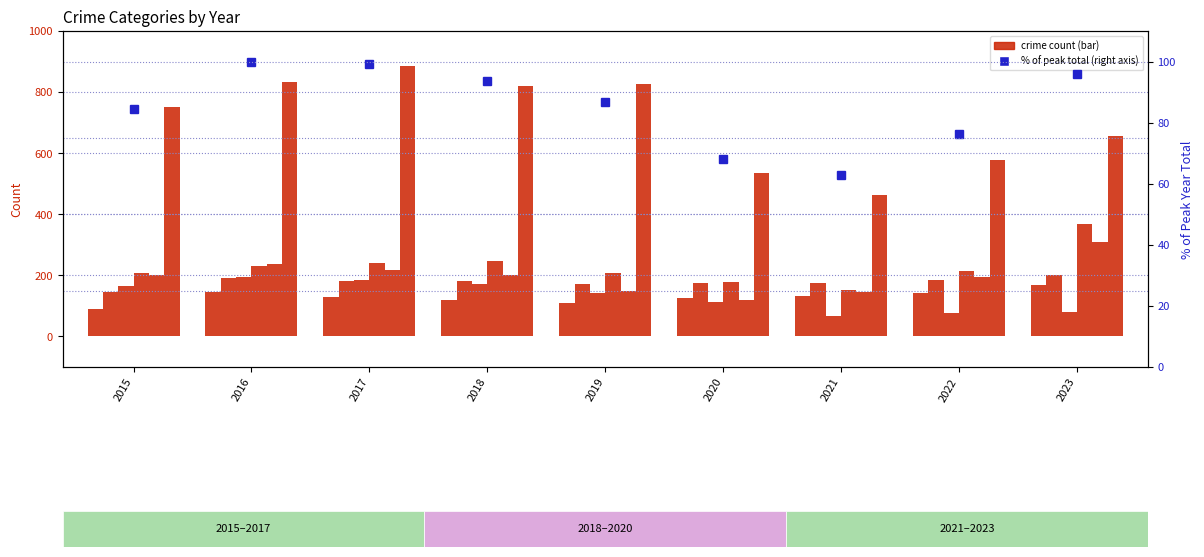

How many values in the Theft series exceed 750?

4